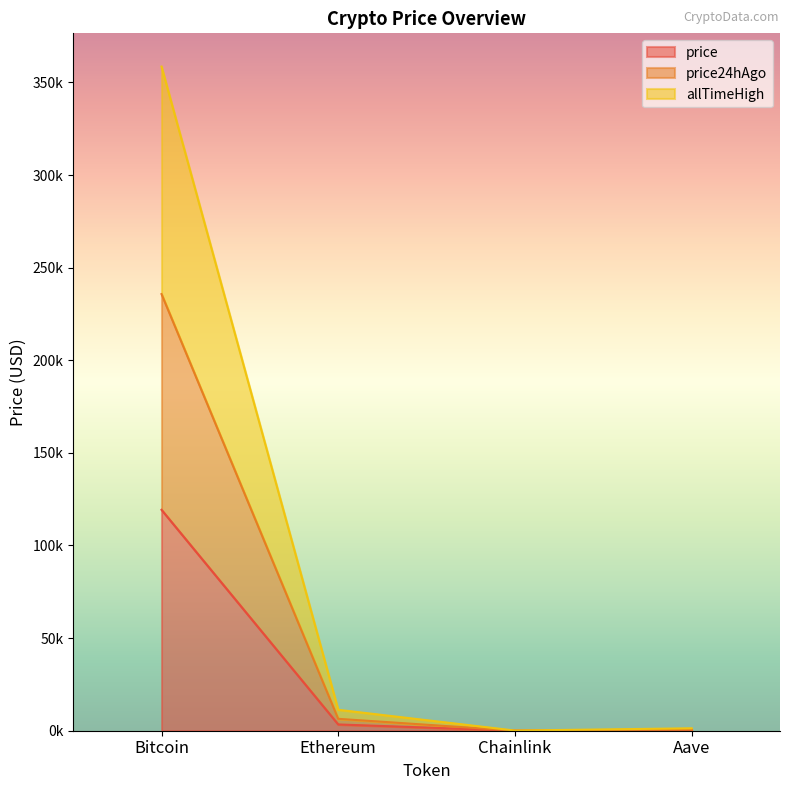

What is the lowest value of the price24hAgo series?

32.5